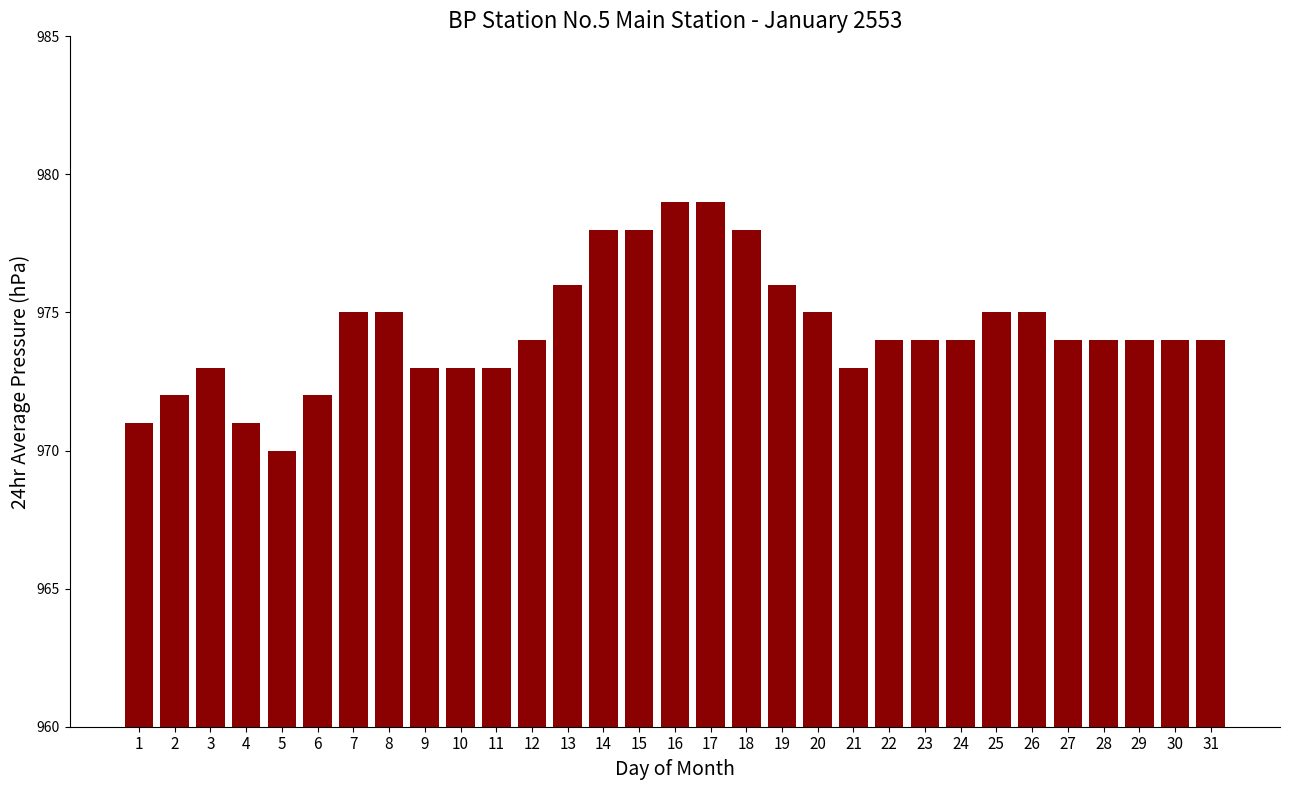

Reading left to right, transcribe all the data shown in this chart.

1=971	2=972	3=973	4=971	5=970	6=972	7=975	8=975	9=973	10=973	11=973	12=974	13=976	14=978	15=978	16=979	17=979	18=978	19=976	20=975	21=973	22=974	23=974	24=974	25=975	26=975	27=974	28=974	29=974	30=974	31=974